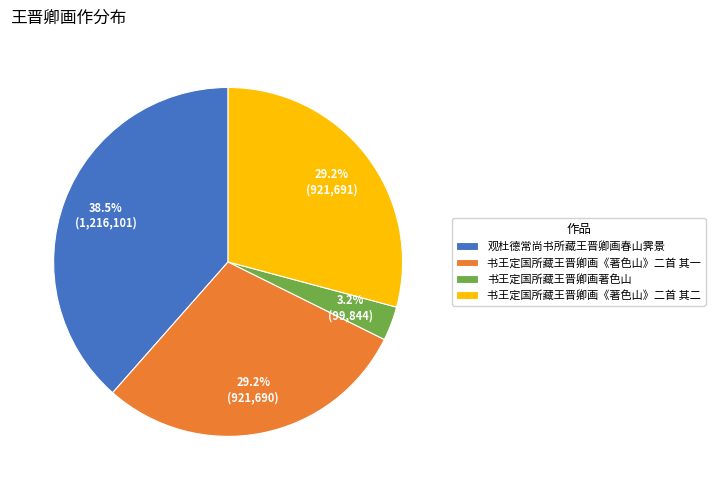

Does 书王定国所藏王晋卿画著色山 account for over 50% of the chart?

No